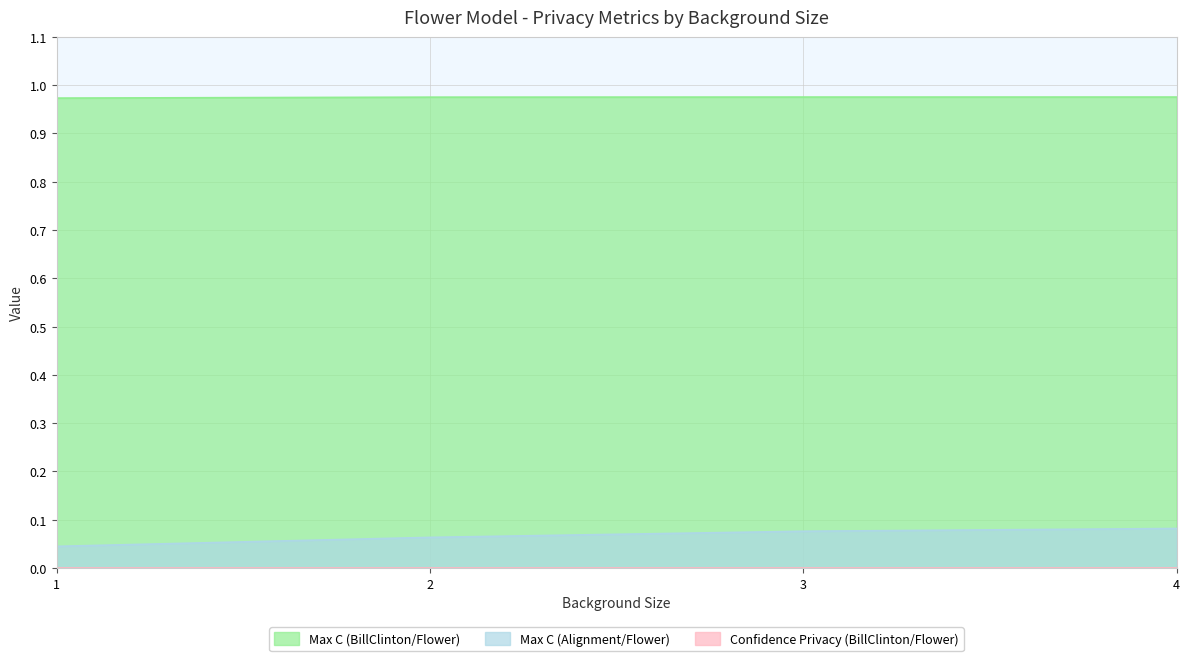

At 3, list the series in order from smallest to largest.

Confidence Privacy (BillClinton/Flower), Max C (Alignment/Flower), Max C (BillClinton/Flower)